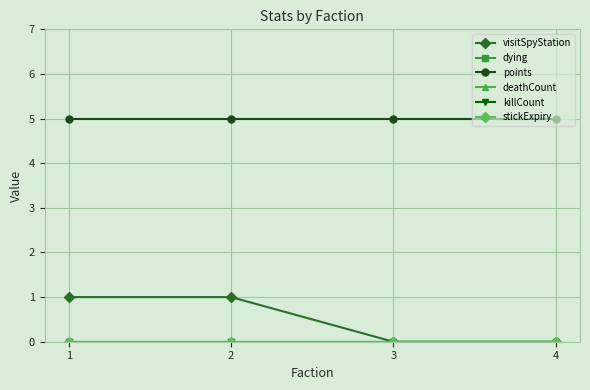

Does the chart have visible grid lines?

Yes